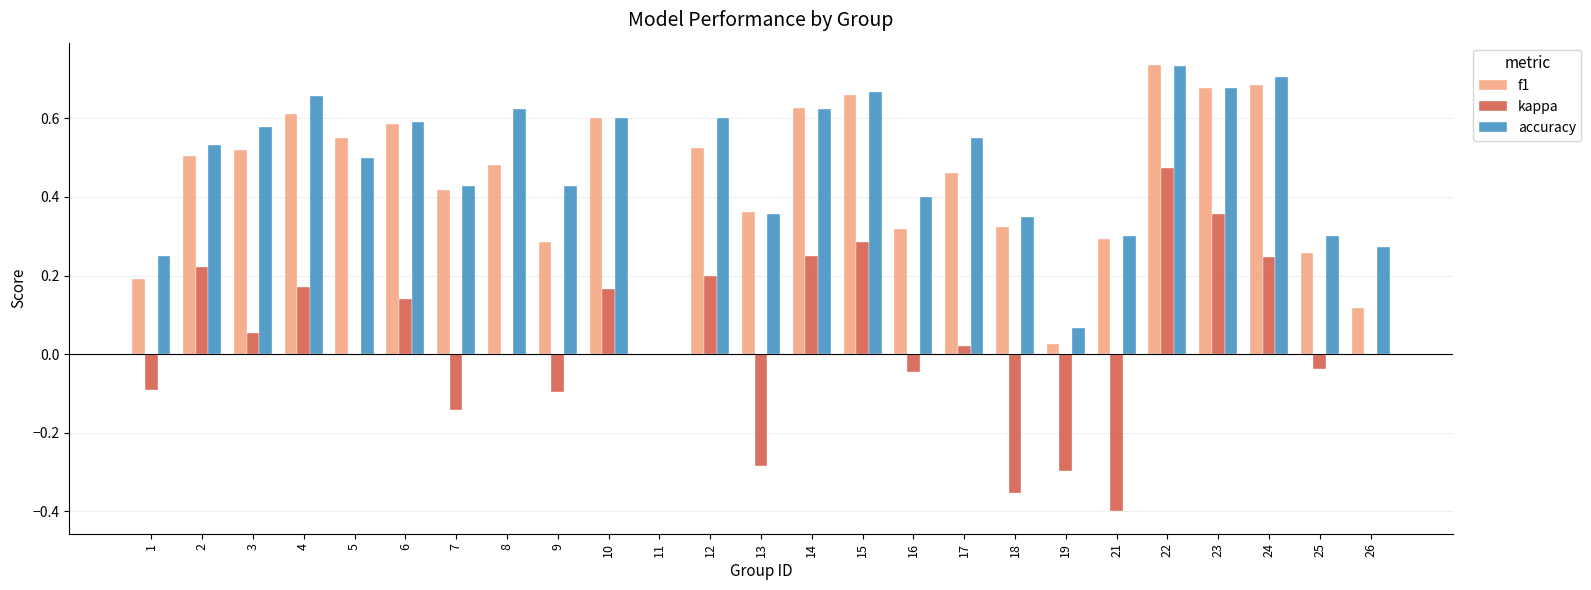

Which series has the largest total across all categories?

accuracy